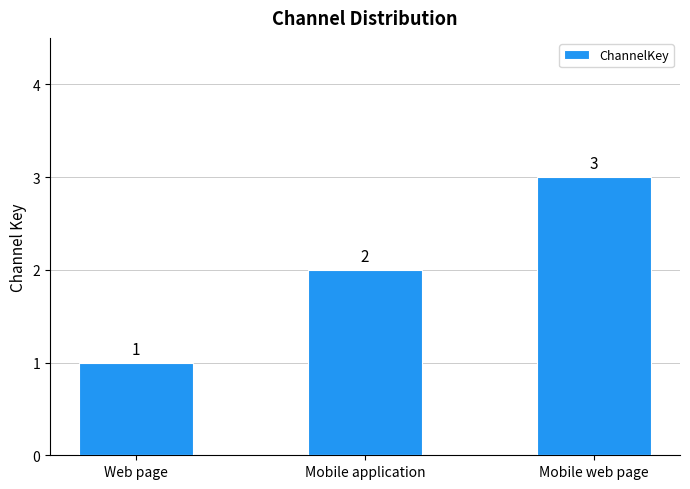

The chart shows a value of 3 at Mobile web page. True or false?

True